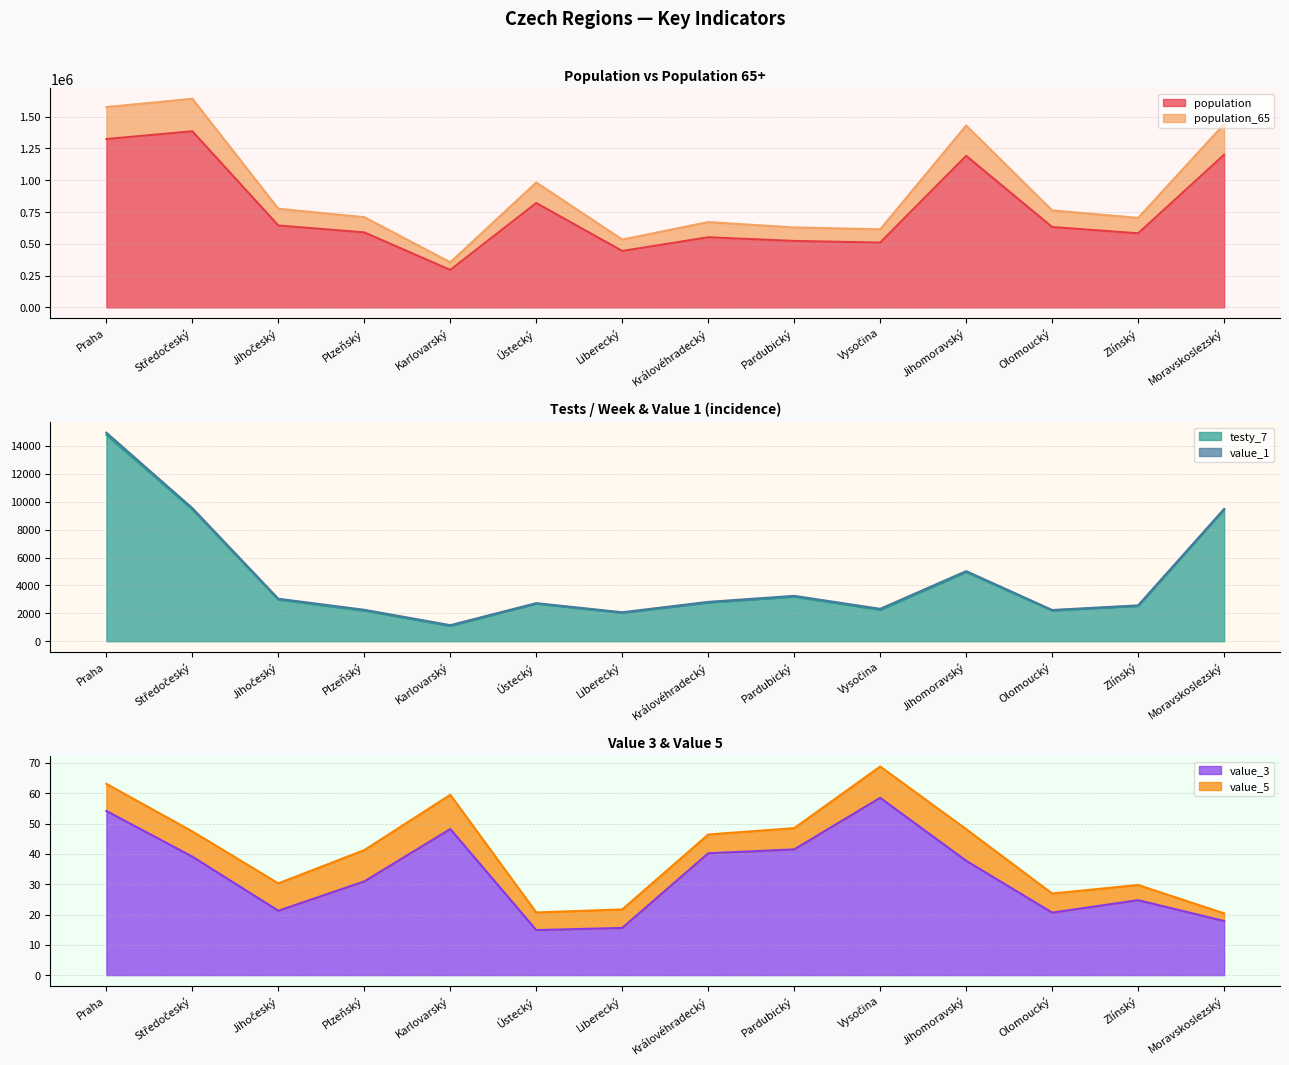

True or false: testy_7 and population_65 cross at least once.

False